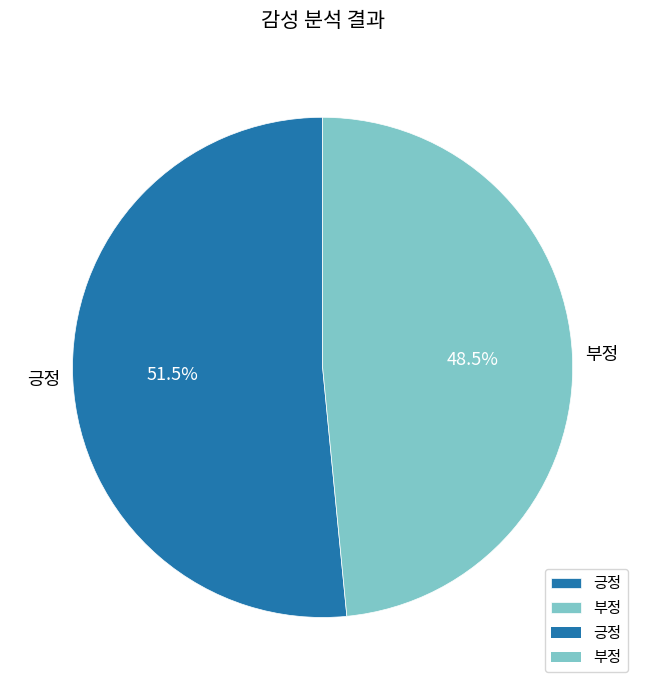

What is the largest slice in the pie chart?

긍정